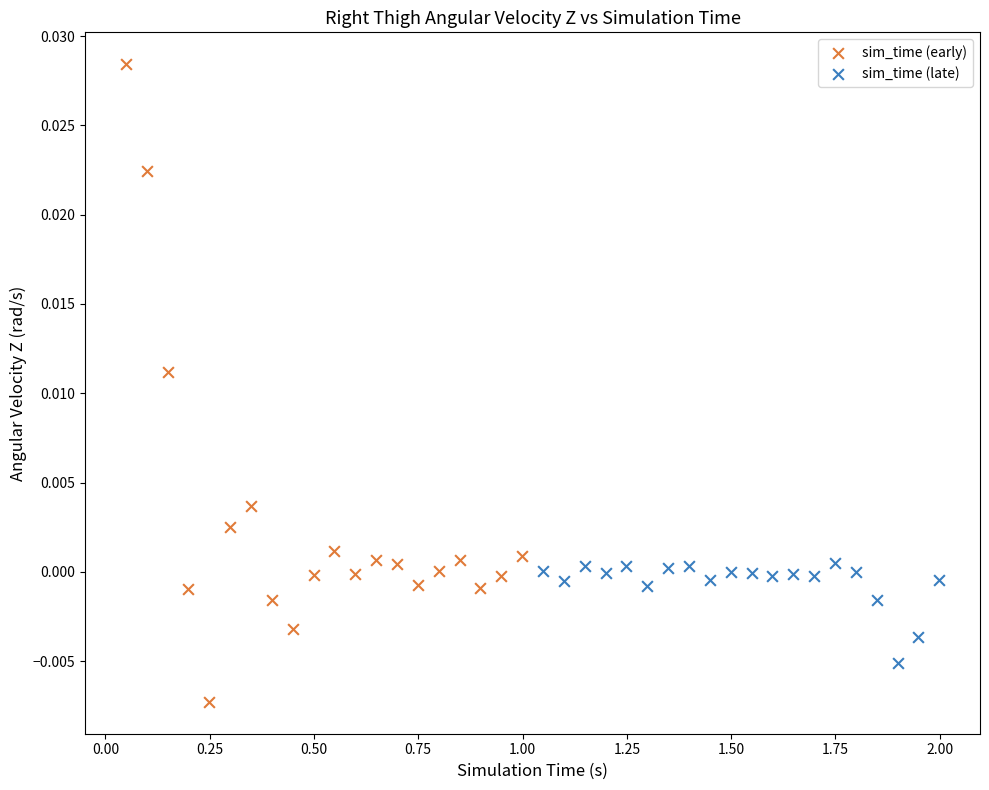

Which series contains the highest Y value?

sim_time (early)